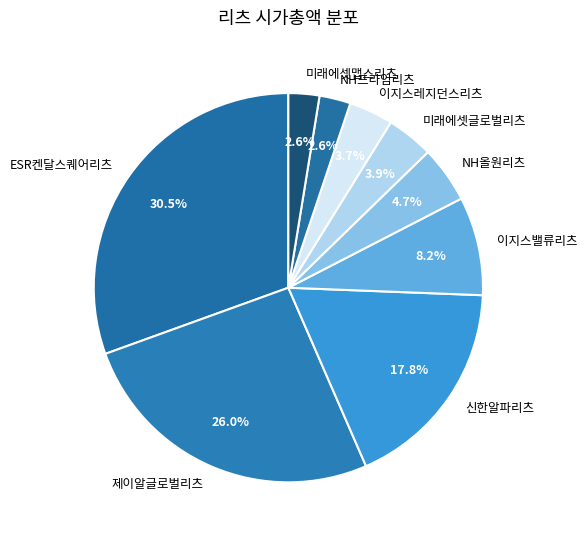

Combined, what portion of the pie is 제이알글로벌리츠 and 미래에셋맵스리츠?

28.6%